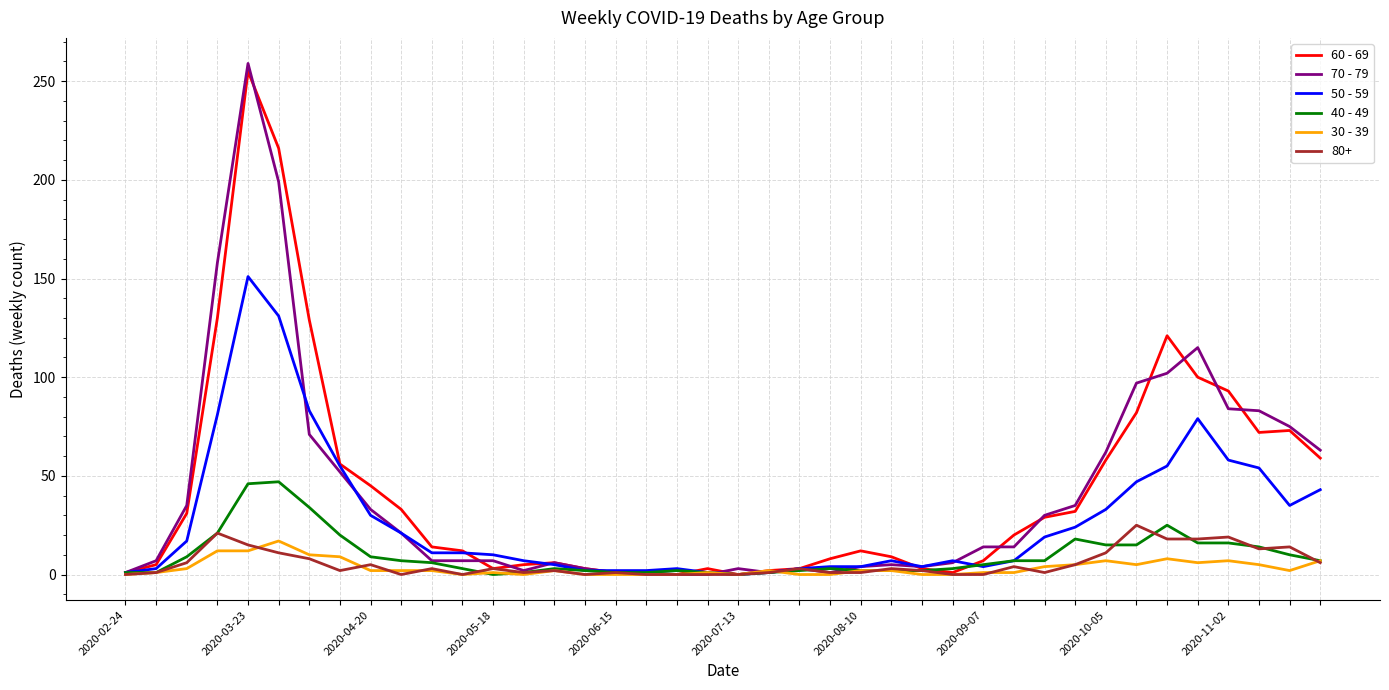

What is the maximum value shown in the chart?

259